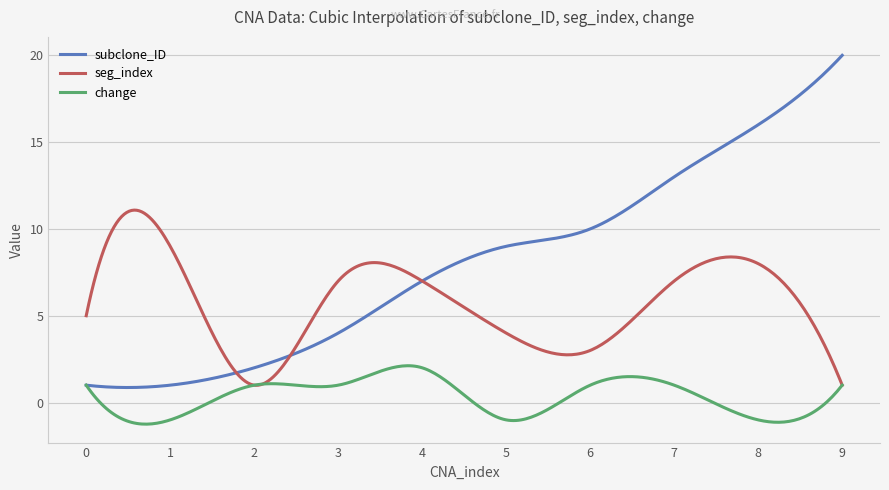

What is the maximum value for seg_index?

11.1